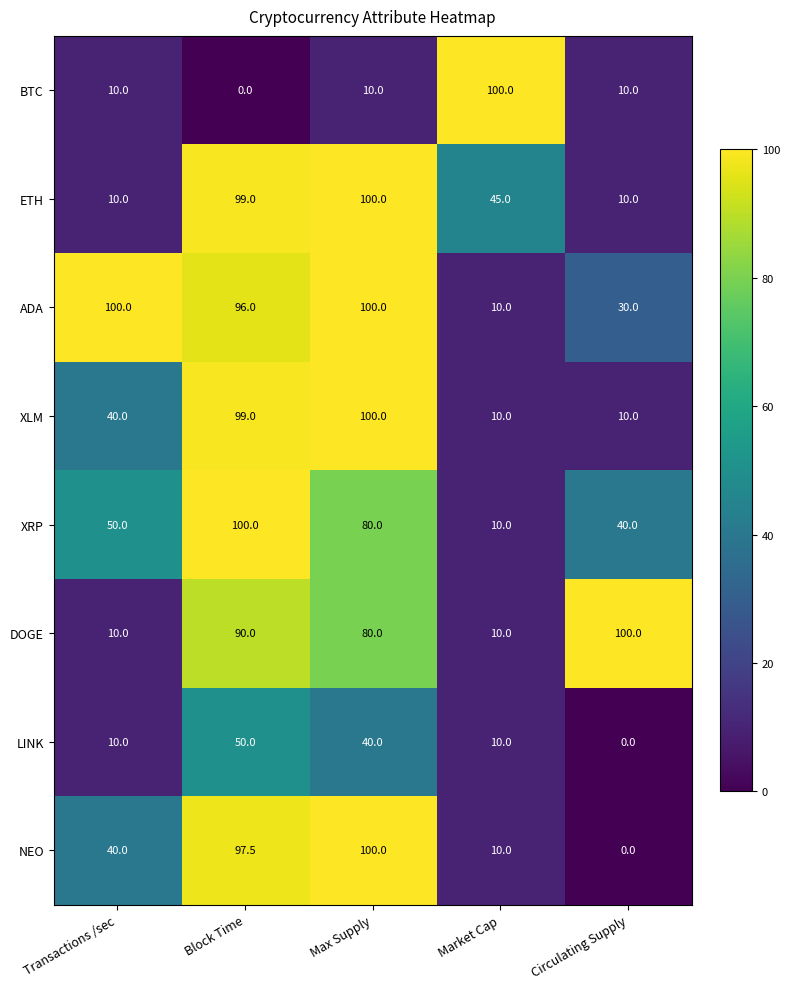

Read the LINK value at Block Time.

50.0